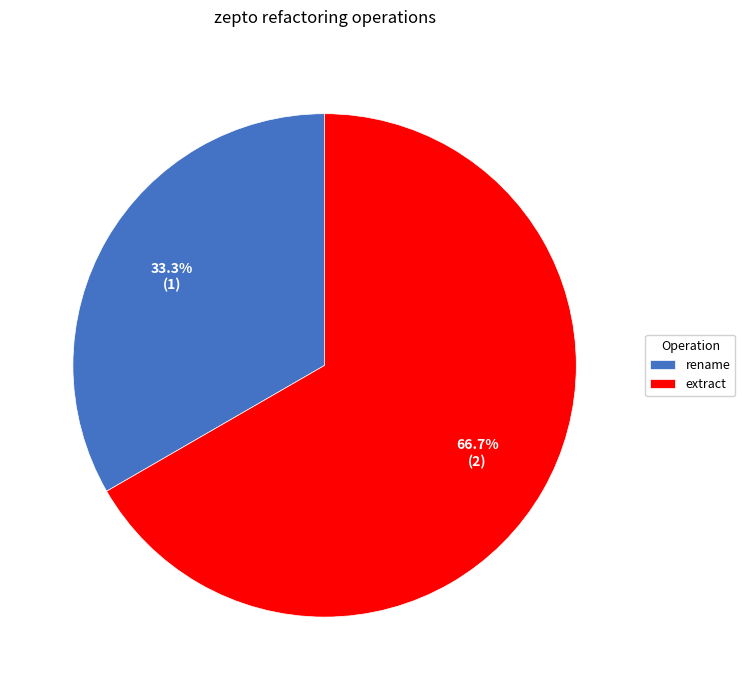

How much of the chart is everything except rename?

66.7%